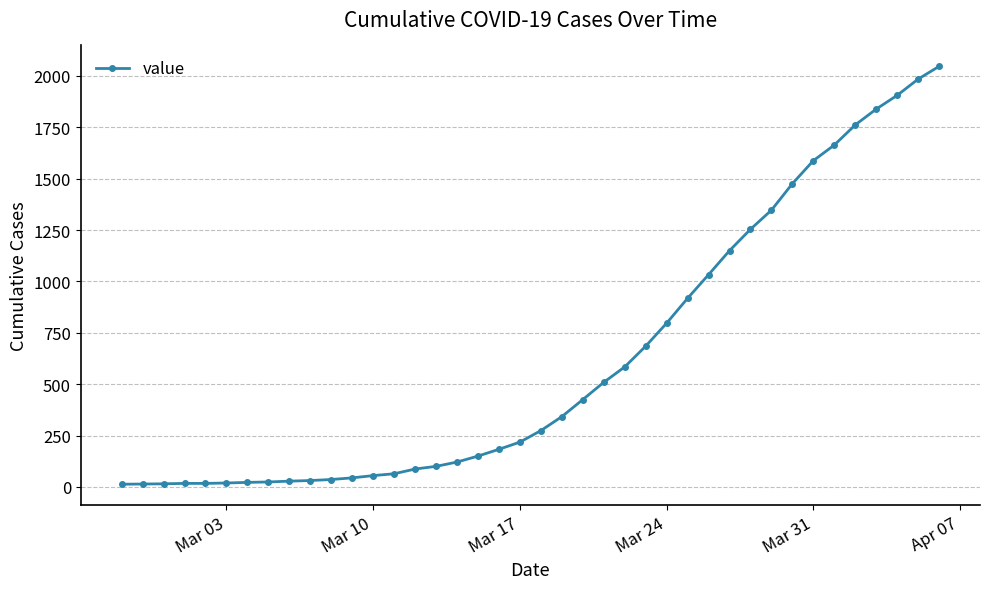

What is the average value?

621